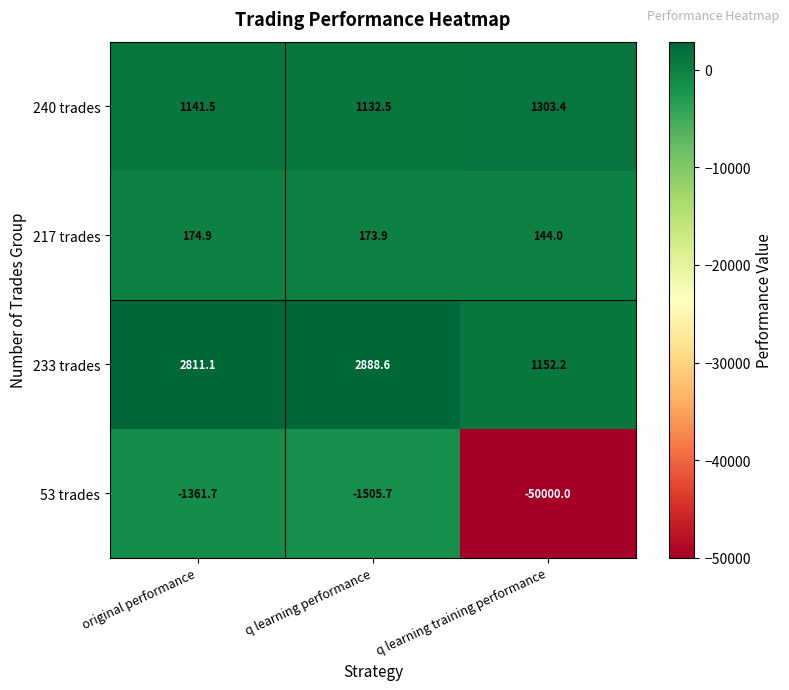

Is it true that 240 trades equals 457.7 at q learning training performance?

False